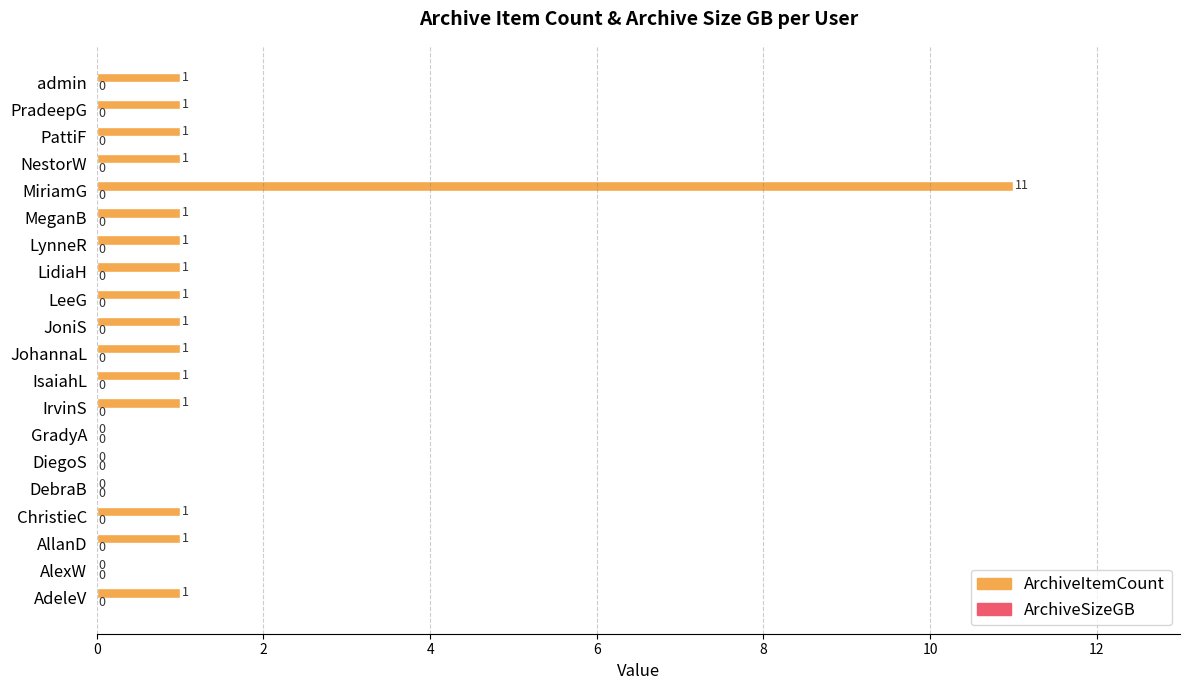

What is the sum of all values?

26